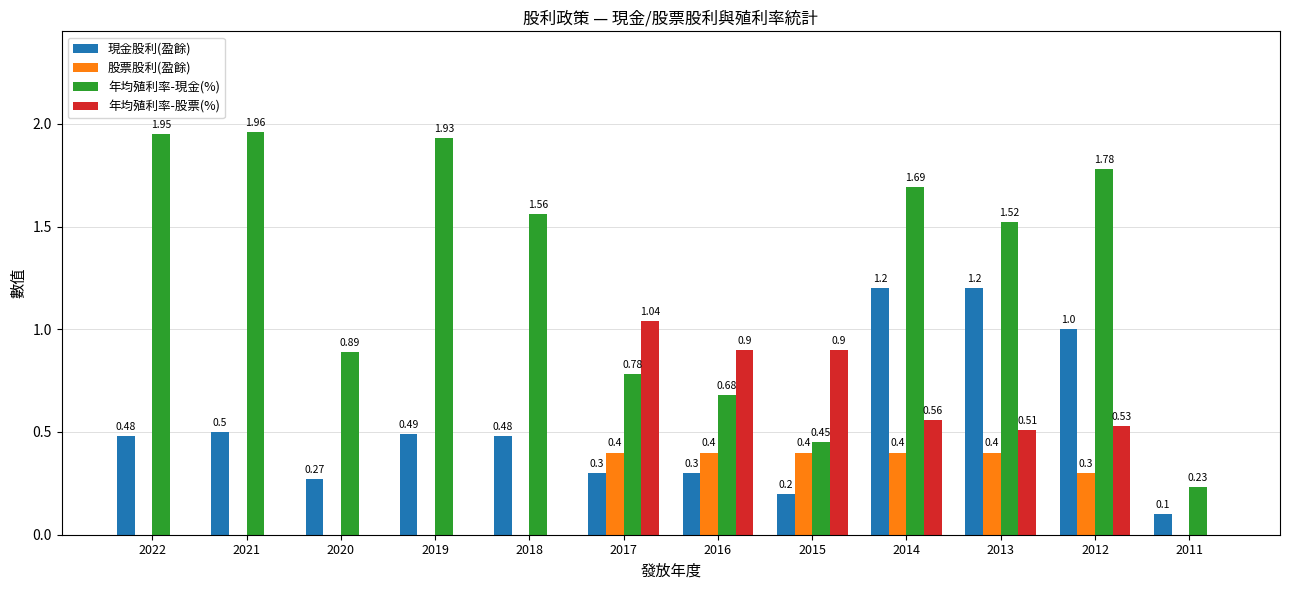

Between 2015 and 2014, which series saw the biggest shift?

年均殖利率-現金(%)